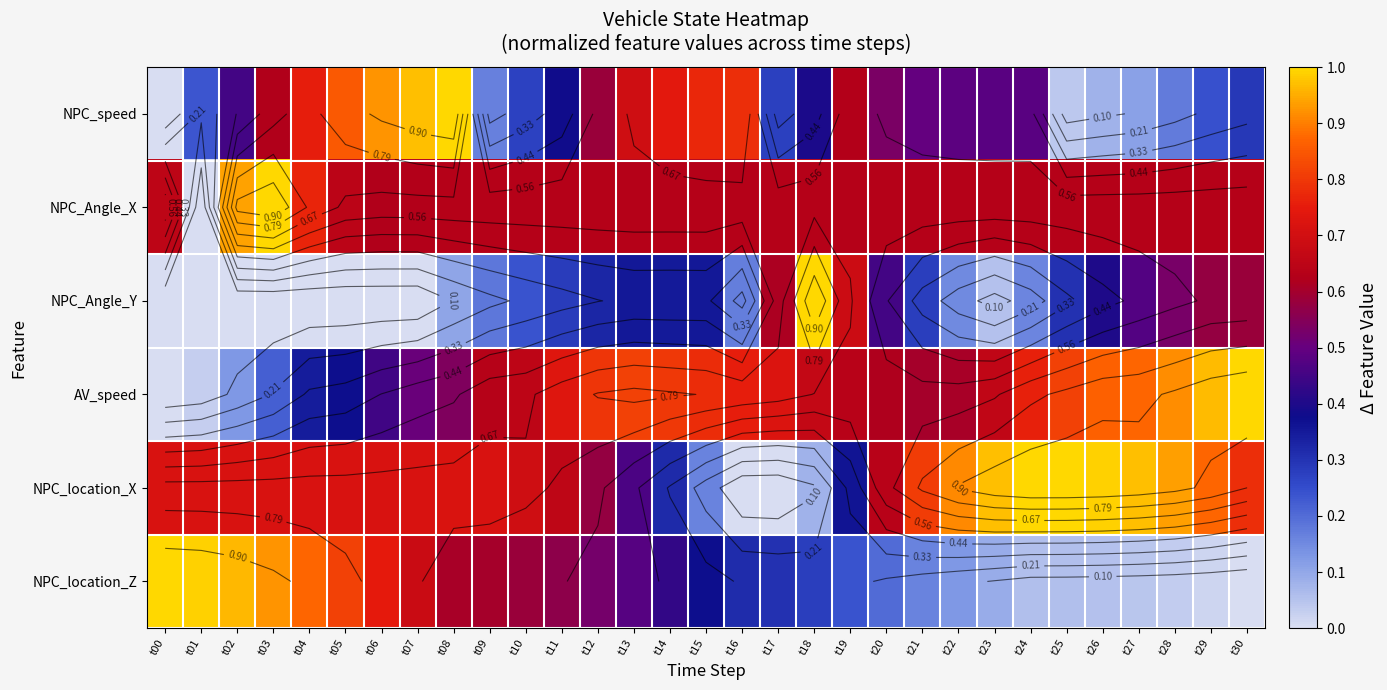

Between t02 and t19, which is larger?

t19